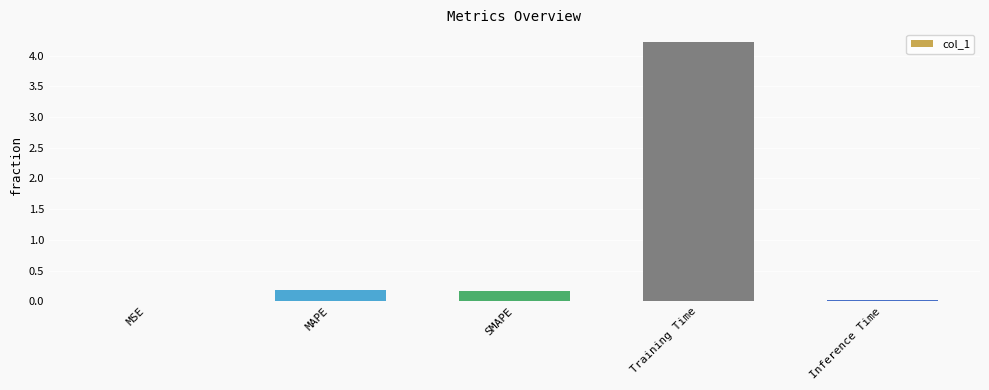

What is the maximum value shown in the chart?

4.2